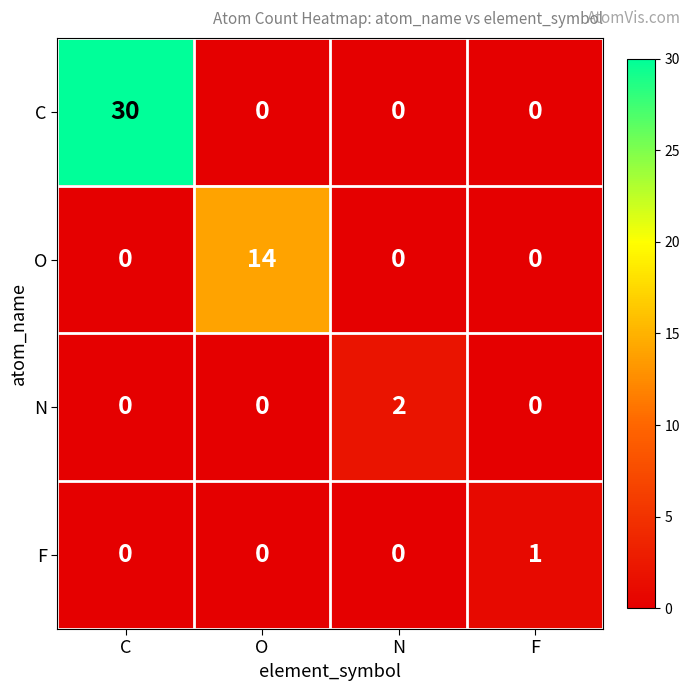

True or false: N has a value of 2 at N.

True